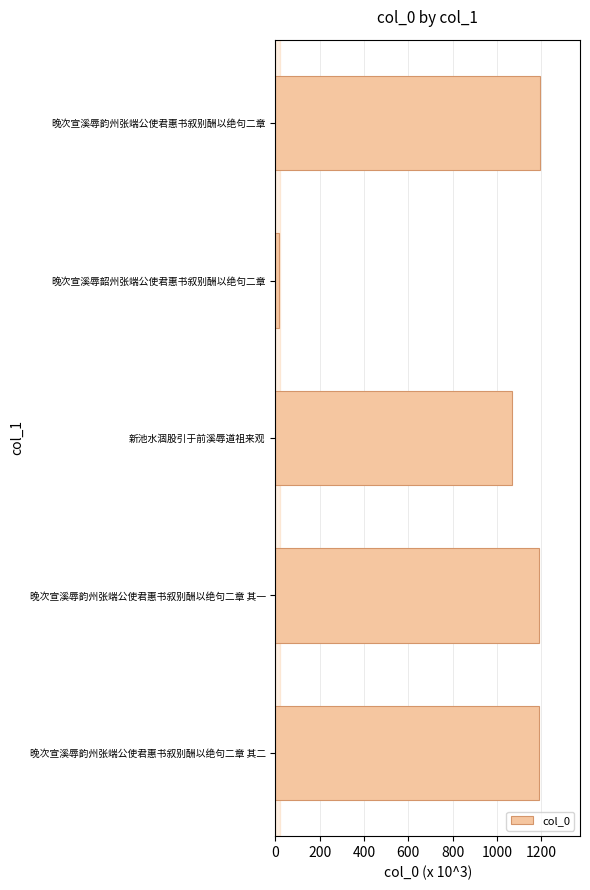

What is the difference between the values at 晚次宣溪辱韵州张端公使君惠书叙别酬以绝句二章 其二 and 新池水涸股引于前溪辱道祖来观?

124.2